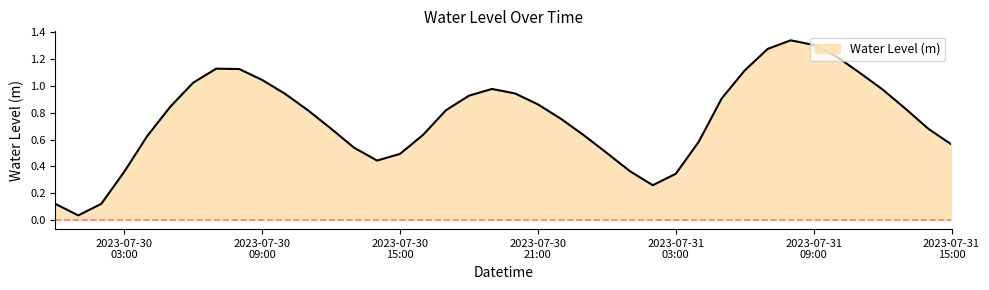

True or false: there are more than 1 points higher than both neighbors.

True